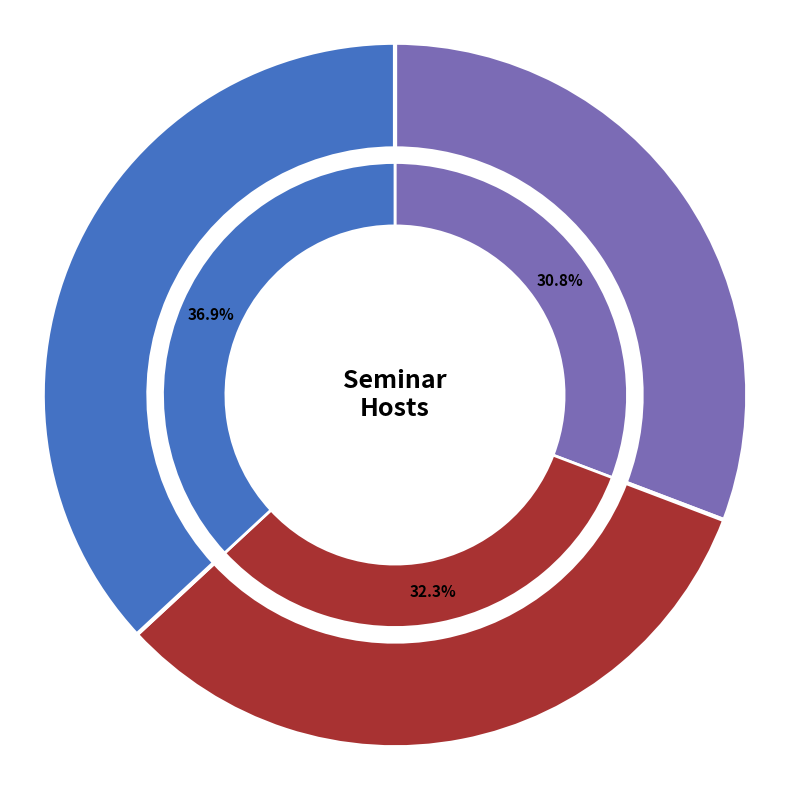

To the nearest percent, what is the combined percentage of Leibniz and Labor, firms and macro?

68%